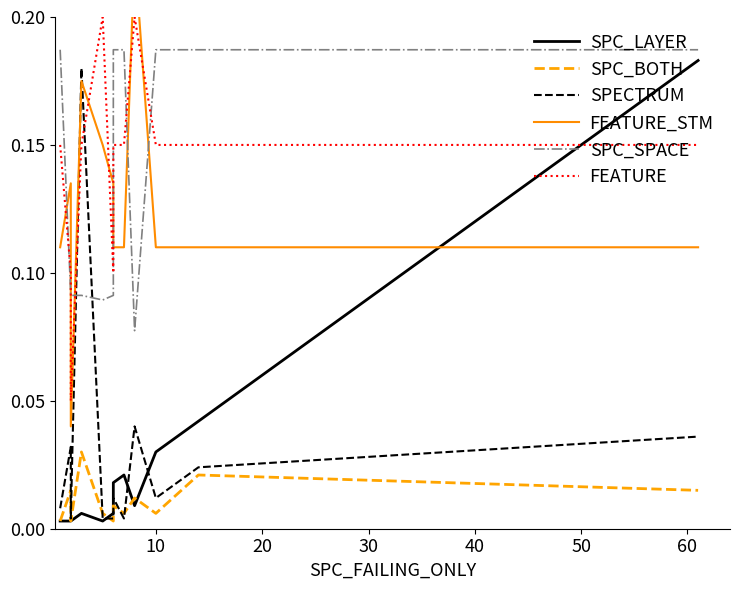

Reading left to right, list all the values displayed in this chart.

SPC_LAYER: 0.0	0.0	0.0	0.0	0.0	0.0	0.0	0.0	0.0	0.0	0.0	0.2
SPC_BOTH: 0.0	0.0	0.0	0.0	0.0	0.0	0.0	0.0	0.0	0.0	0.0	0.0
SPECTRUM: 0.0	0.0	0.0	0.2	0.0	0.0	0.0	0.0	0.0	0.0	0.0	0.0
FEATURE_STM: 0.1	0.1	0.0	0.2	0.1	0.1	0.1	0.1	0.2	0.1	0.1	0.1
SPC_SPACE: 0.2	0.1	0.1	0.1	0.1	0.1	0.2	0.2	0.1	0.2	0.2	0.2
FEATURE: 0.2	0.1	0.1	0.2	0.2	0.1	0.2	0.2	0.2	0.2	0.2	0.2